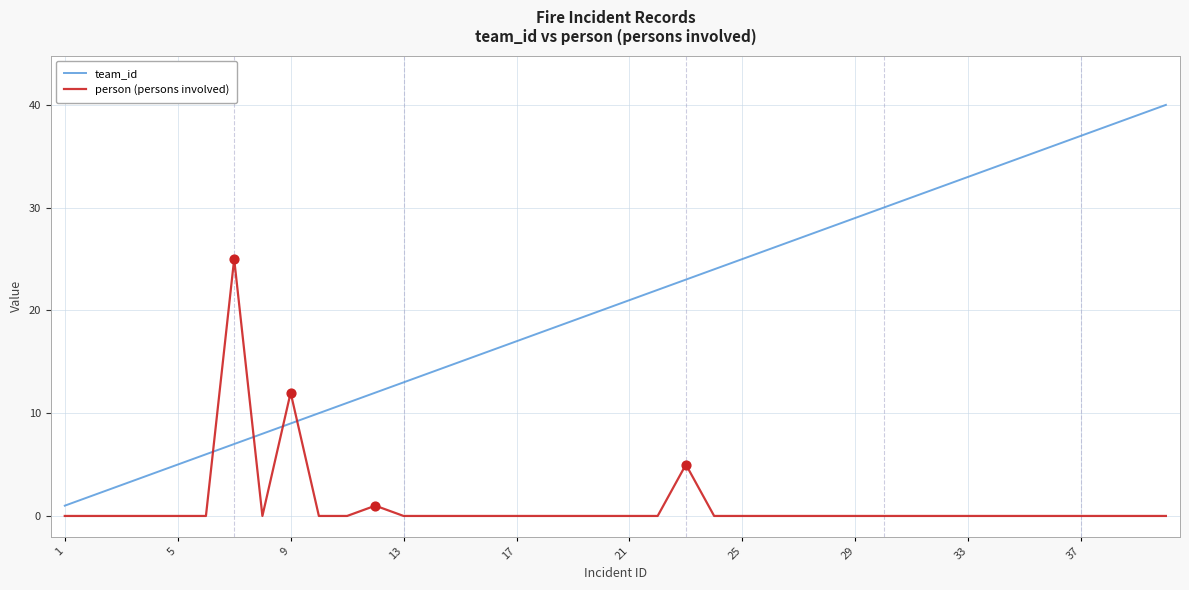

Which series has the largest total across all categories?

team_id